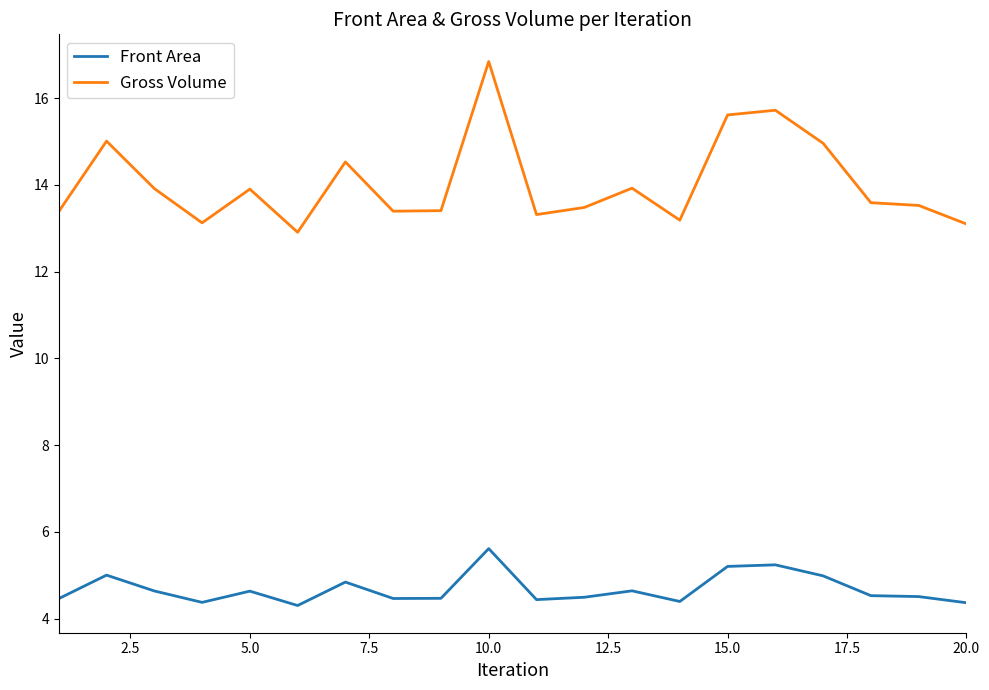

True or false: Front Area has more than 1 points higher than both neighbors.

True